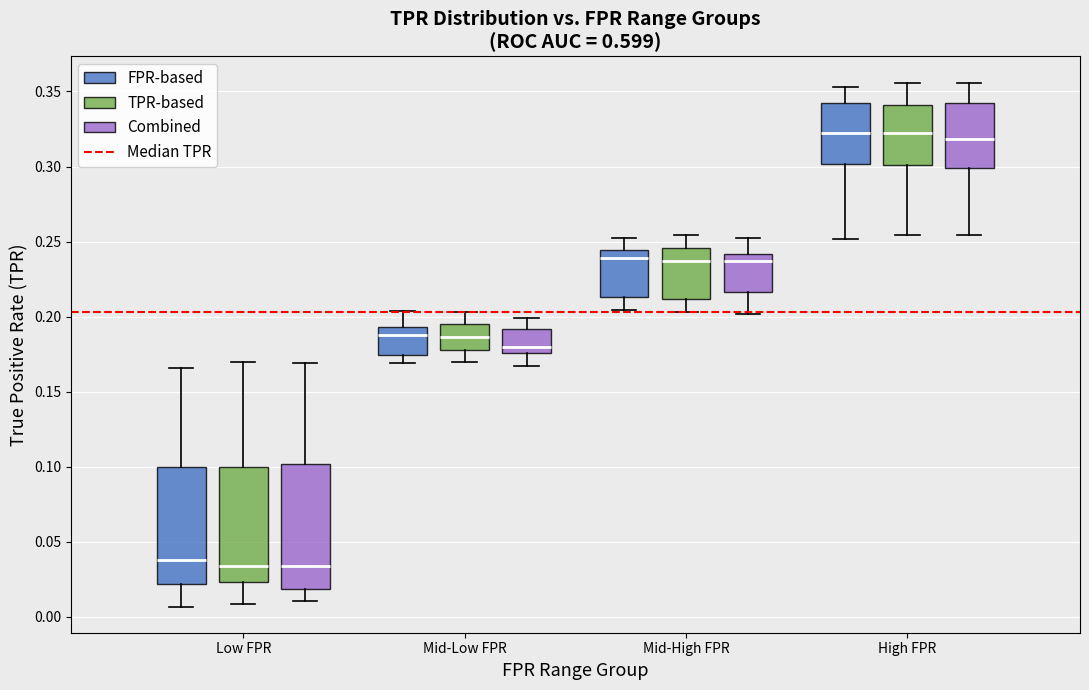

Where is the lower edge of the box for High FPR (TPR-based) on the y-axis? The values are not printed on the chart, so give them approximately, as read against the axis.

0.300